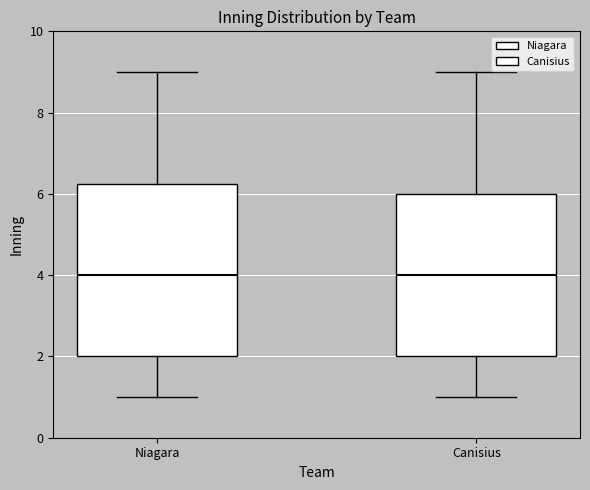

Where is the lower edge of the box for Niagara on the y-axis? The values are not printed on the chart, so give them approximately, as read against the axis.

2.0